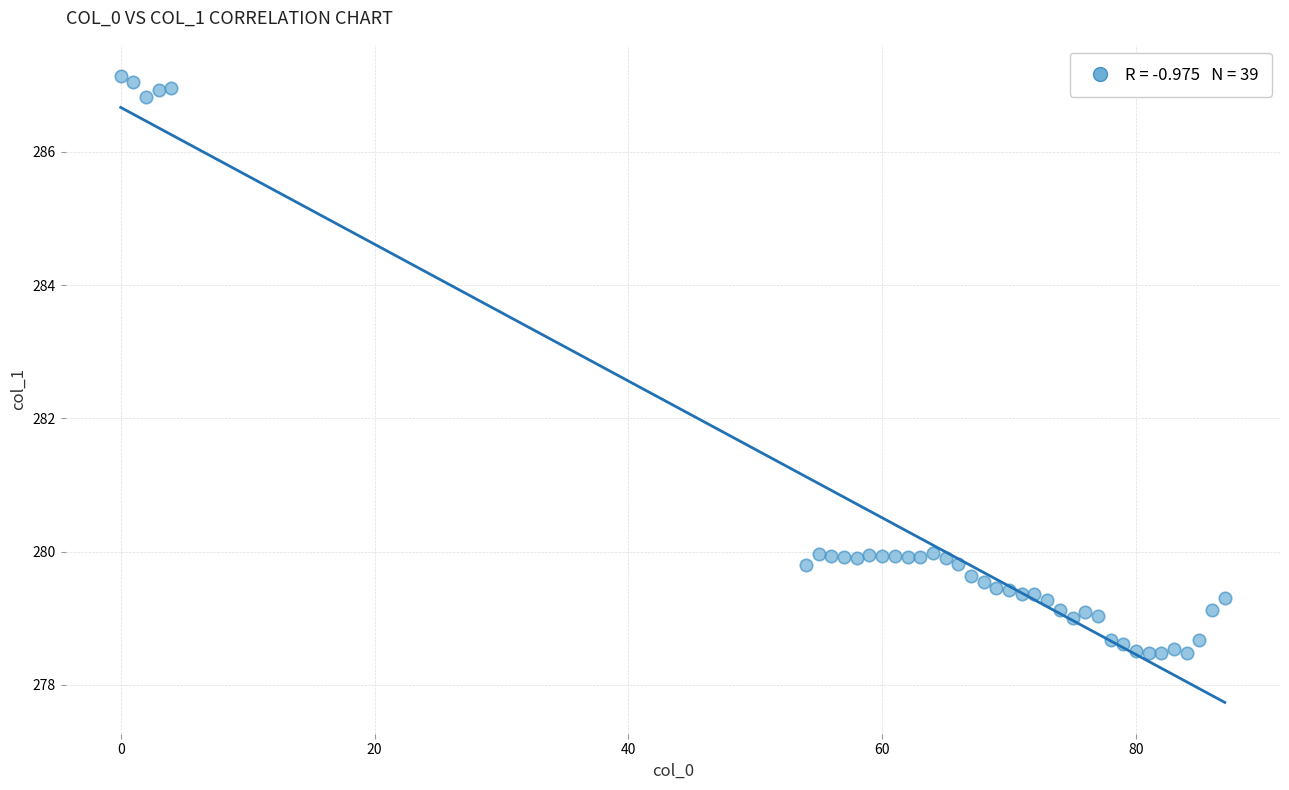

What is the range of X values (max minus min)?

87.0